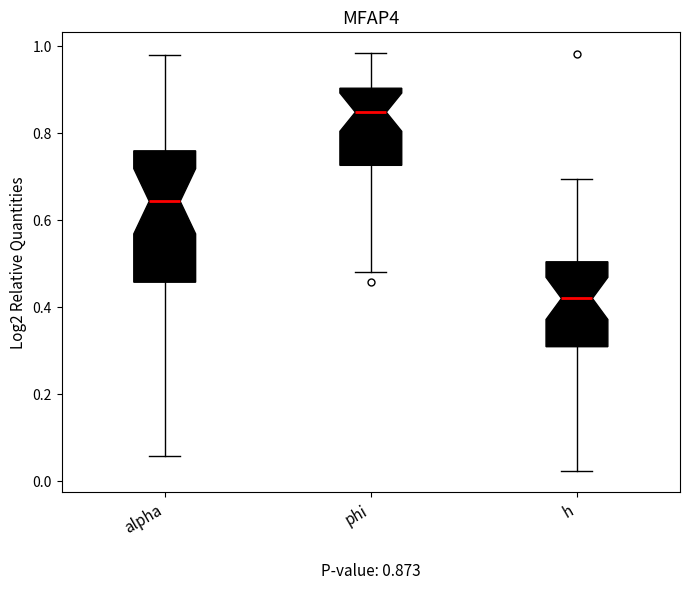

Which box has the lowest median line?

h